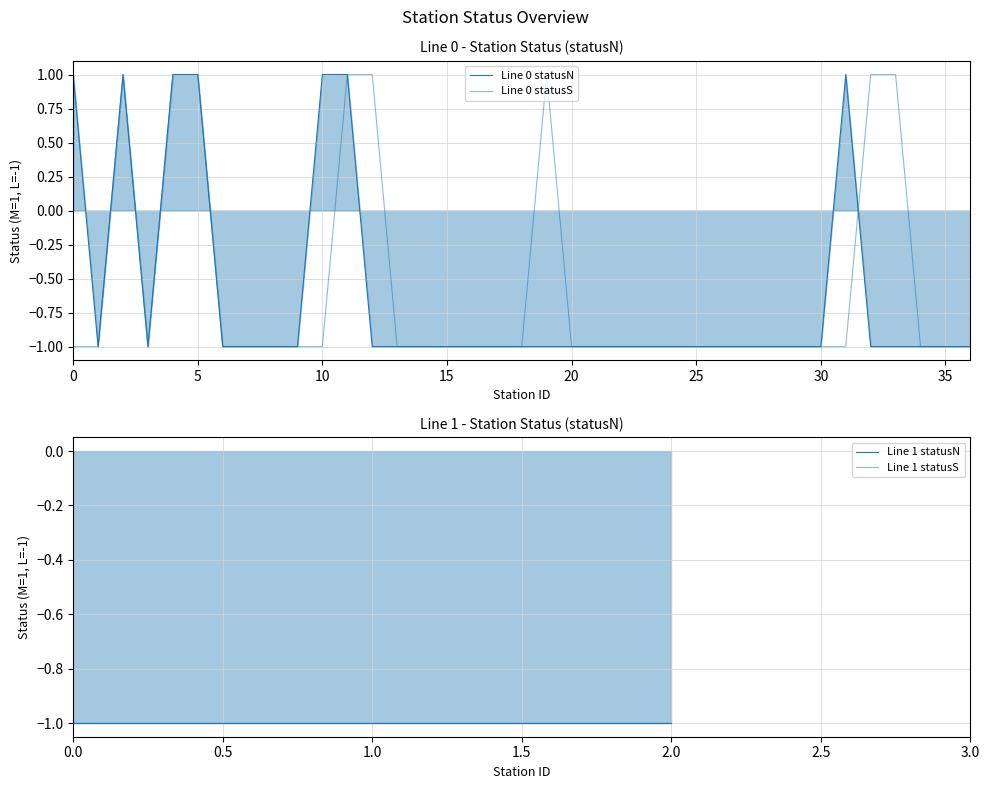

What is the value of the 15th point from the left?

-1